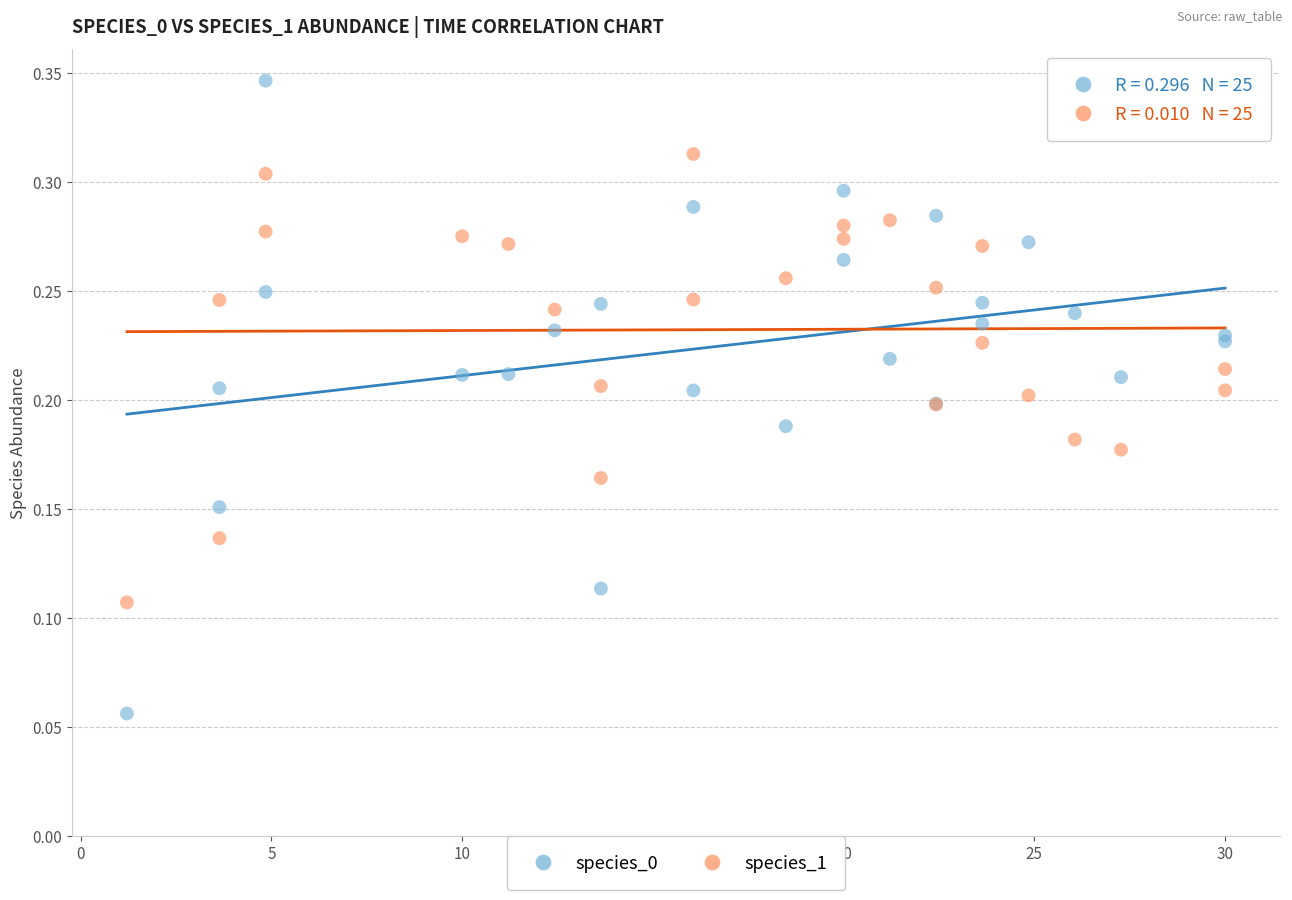

Which series has the widest spread of Y values?

species_0